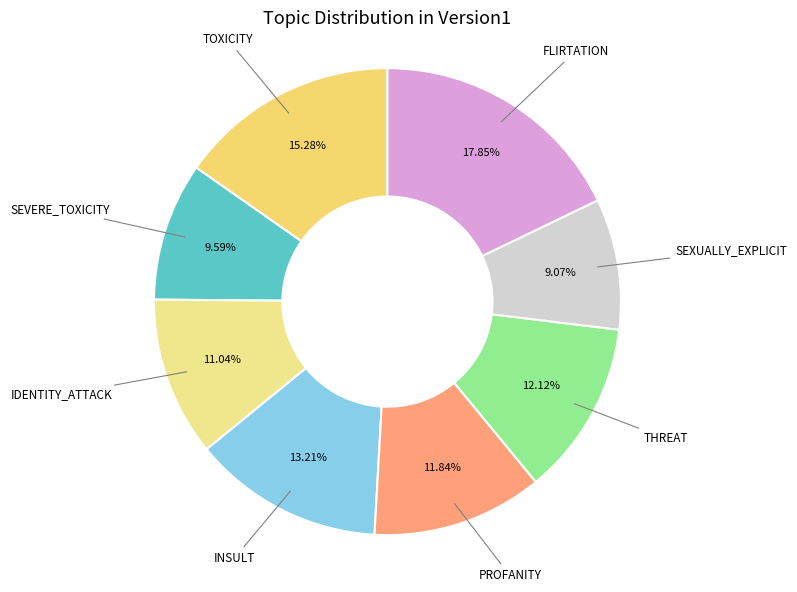

Count the number of slices in the pie.

8